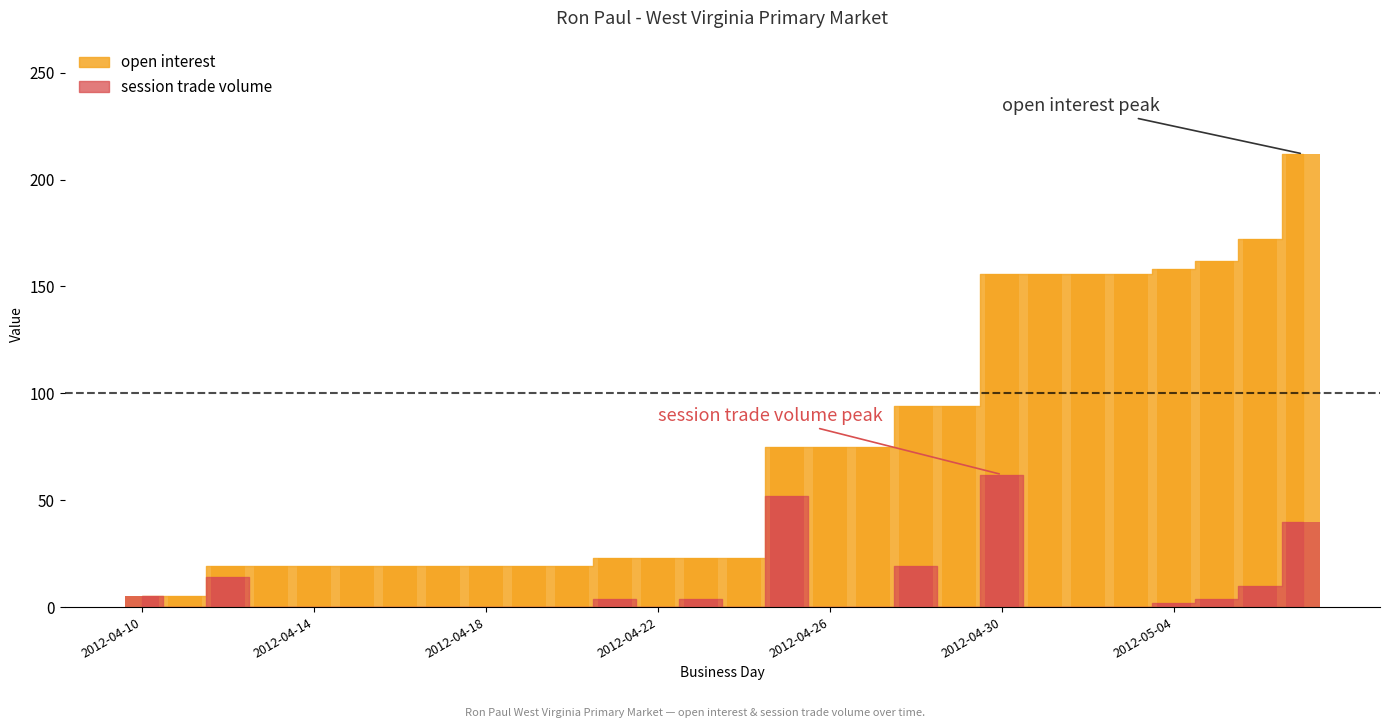

What is the difference between the maximum and minimum values in the open interest series?

207